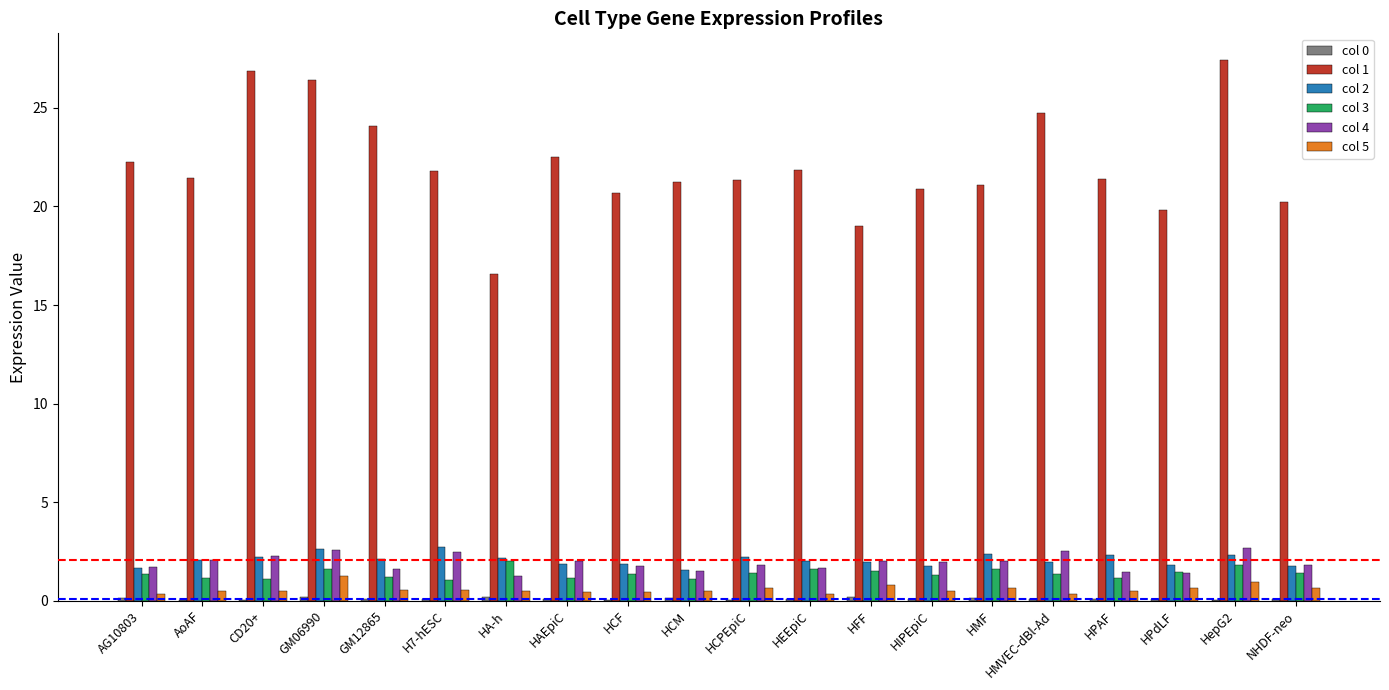

Which series has the largest total across all categories?

col 1